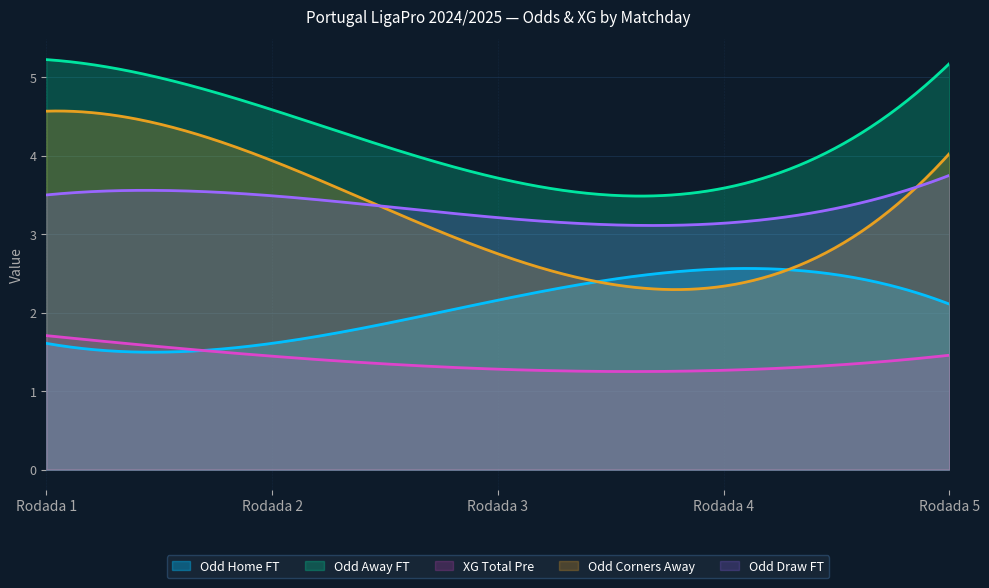

How many data points does each series have?

5